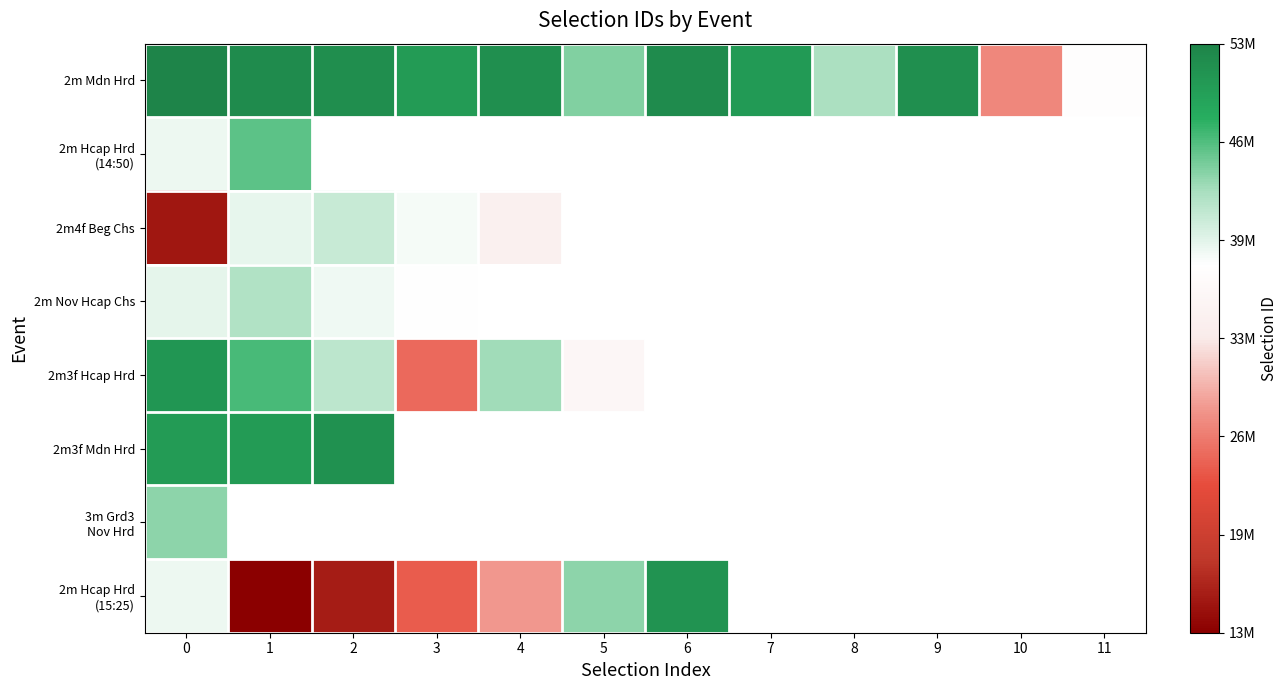

Which series has the largest range (max minus min)?

2m Hcap Hrd (15:25)